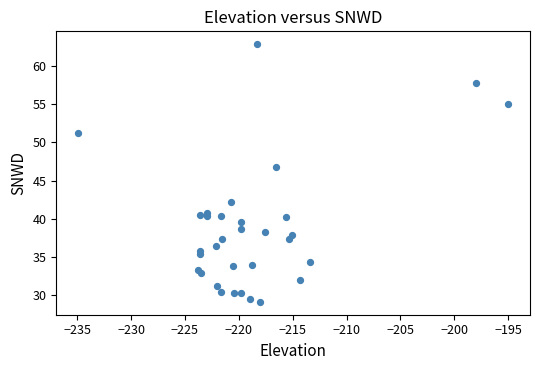

What Y value in the scatter plot is closest to 45?

46.8